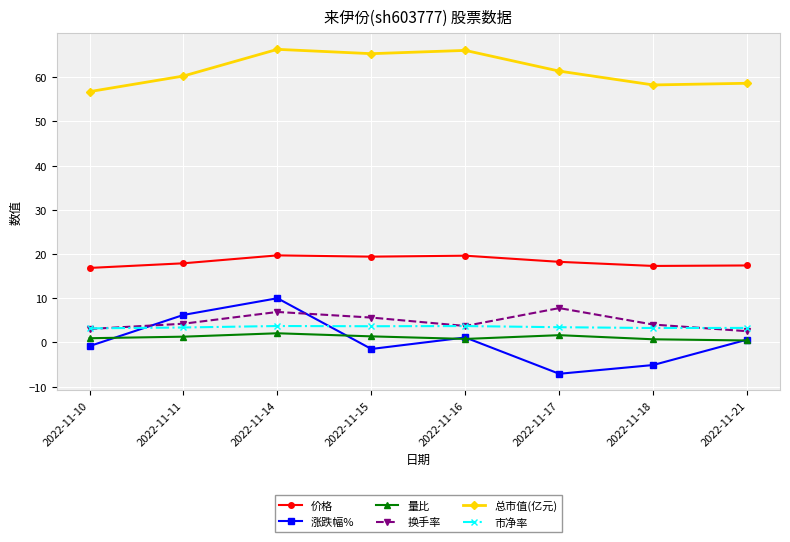

Which series ends up on top after the final intersection of 换手率 and 涨跌幅%?

换手率